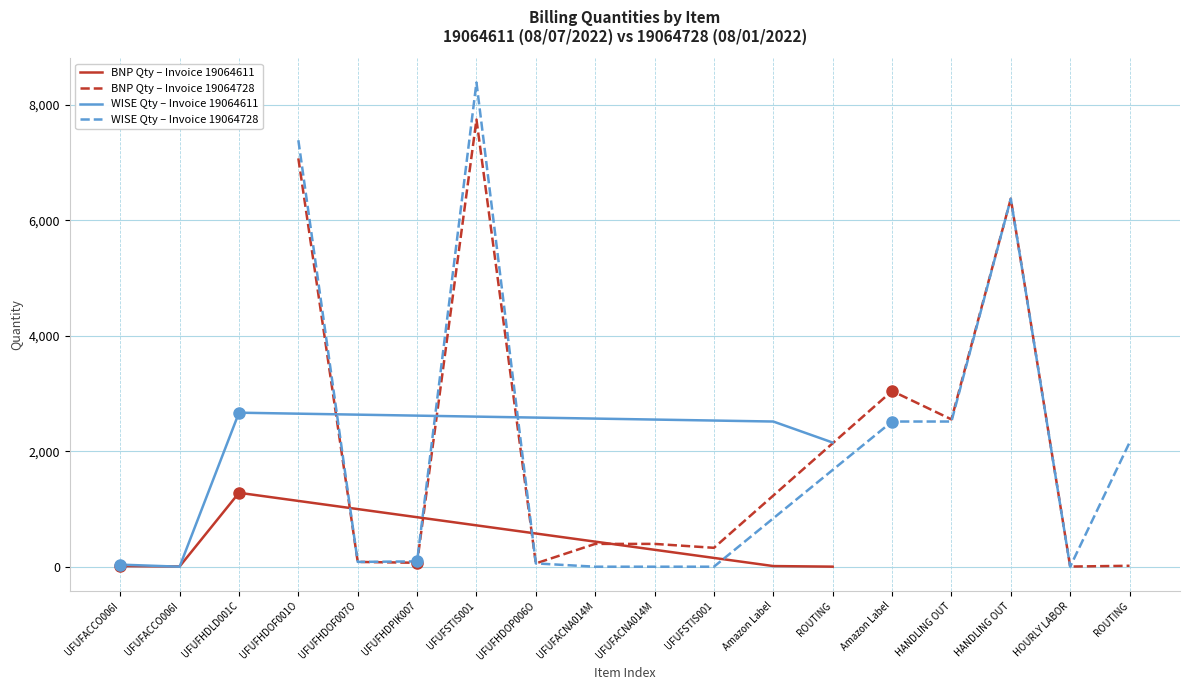

Where is the first local maximum for WISE Qty?

3